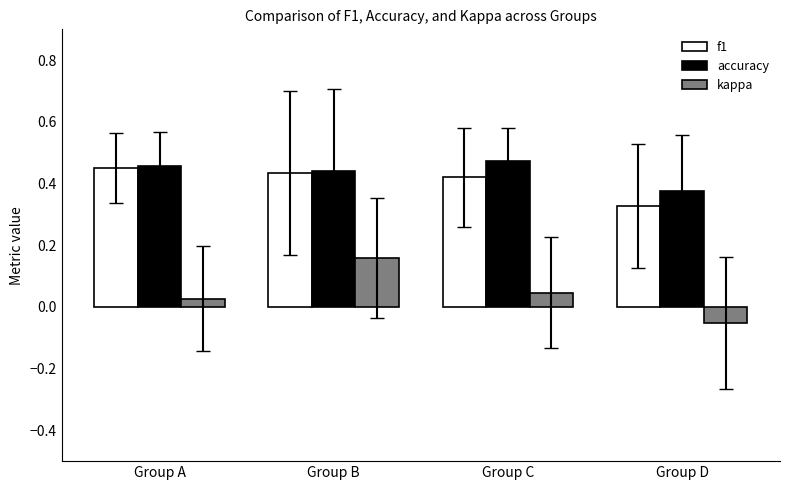

At which label does kappa reach its peak?

Group B